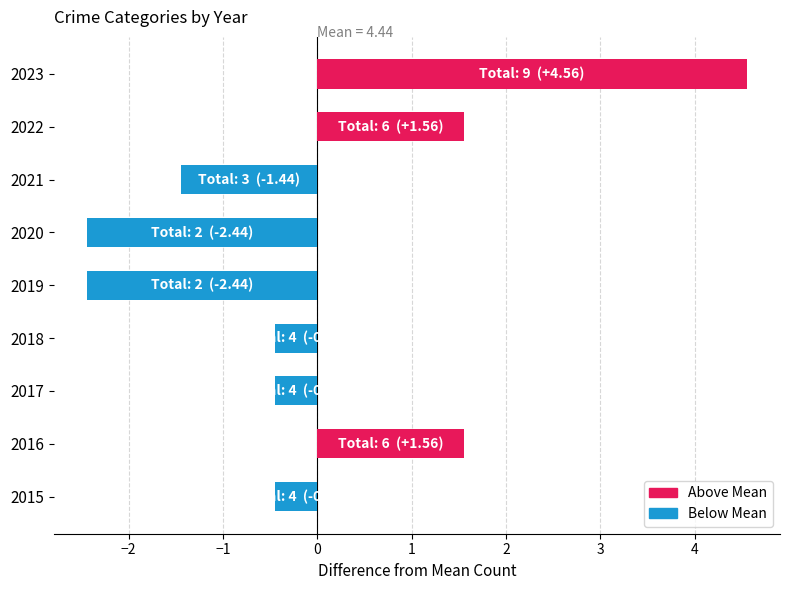

How many bars are there in total?

9